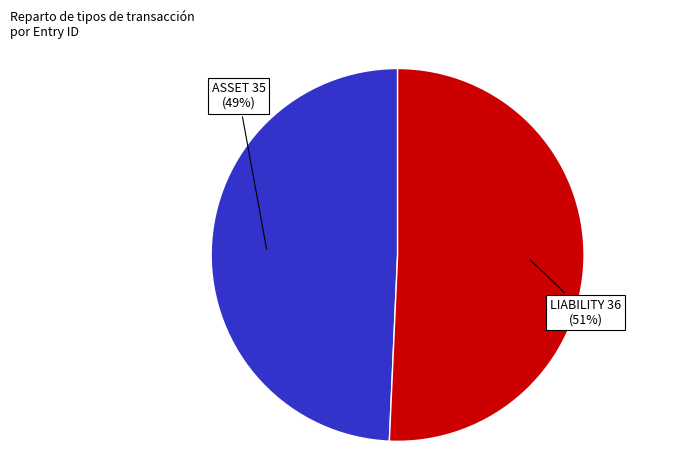

Is there any slice that represents more than half of the pie?

Yes